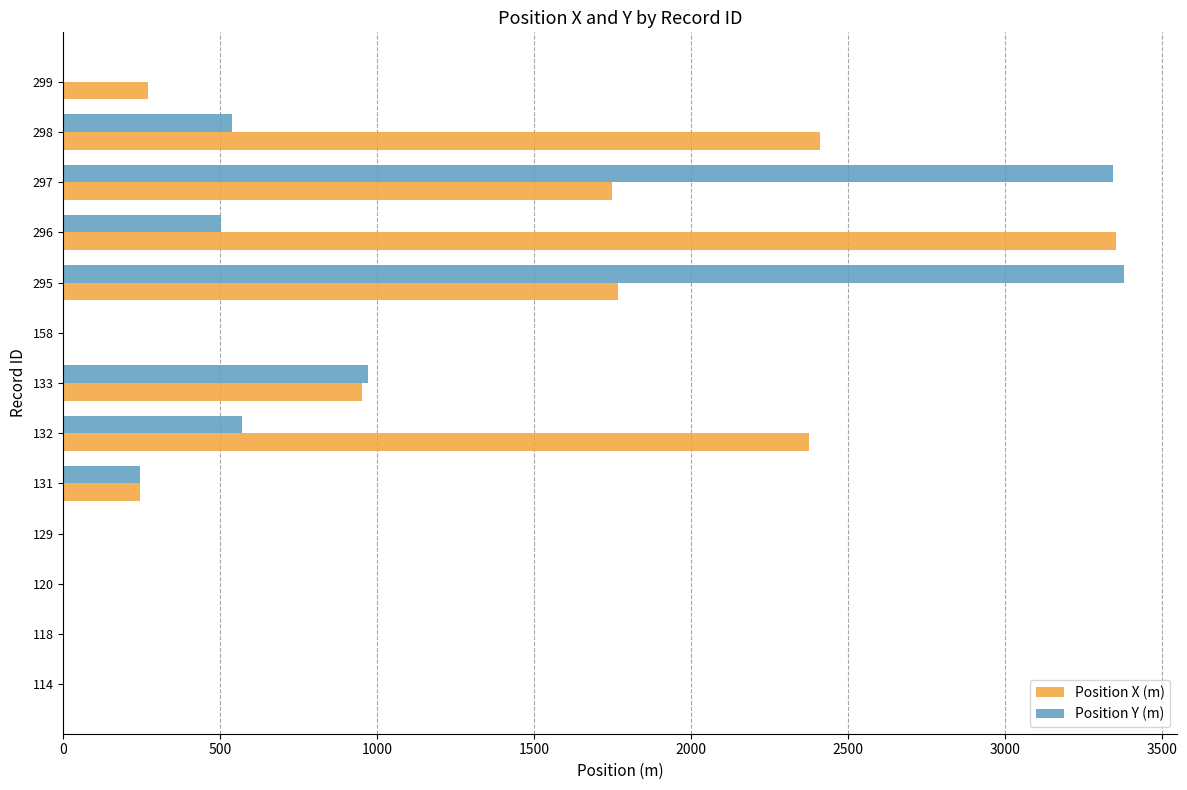

What is the sum of all Position Y (m) values?

9547